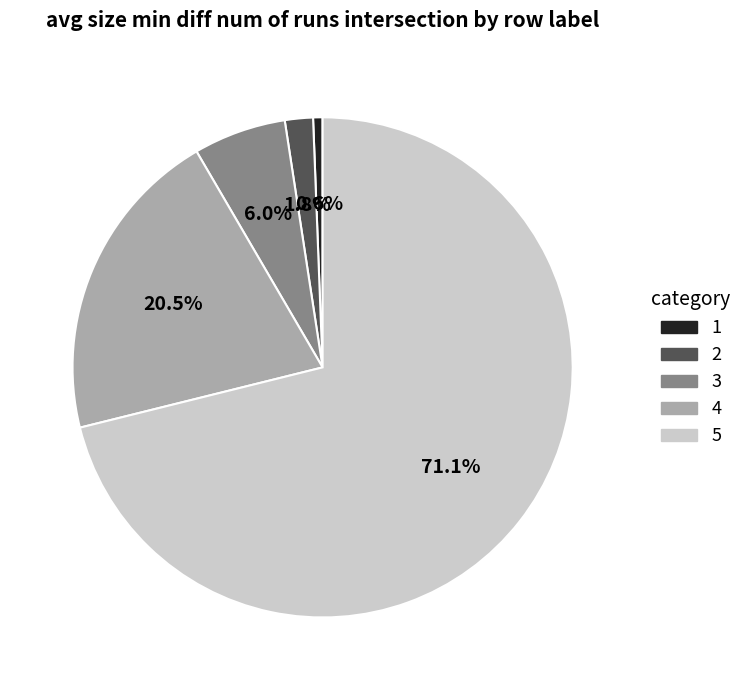

Does 4 account for over 50% of the chart?

No